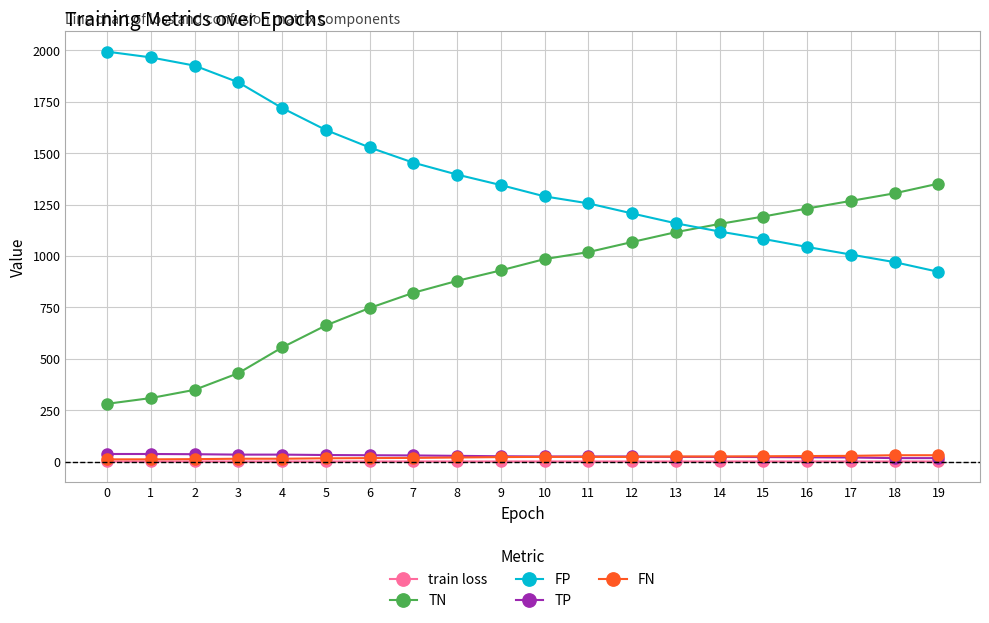

True or false: FP and TN cross at least once.

True